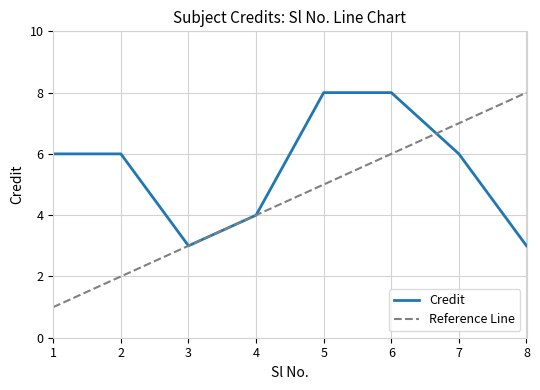

What is the change in value from 1 to 6?

+2